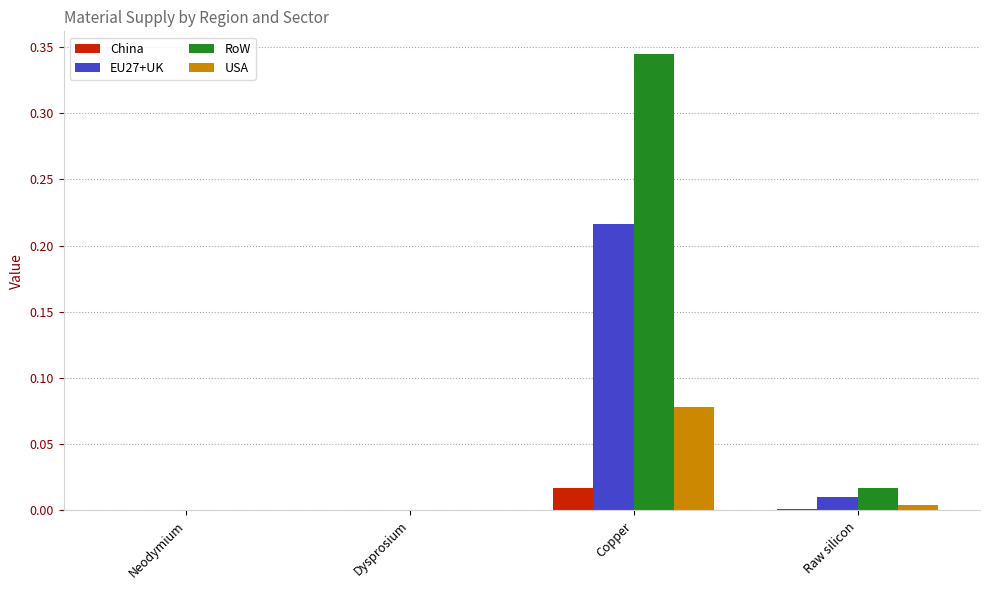

True or false: EU27+UK has a value of -0.1 at Dysprosium.

False